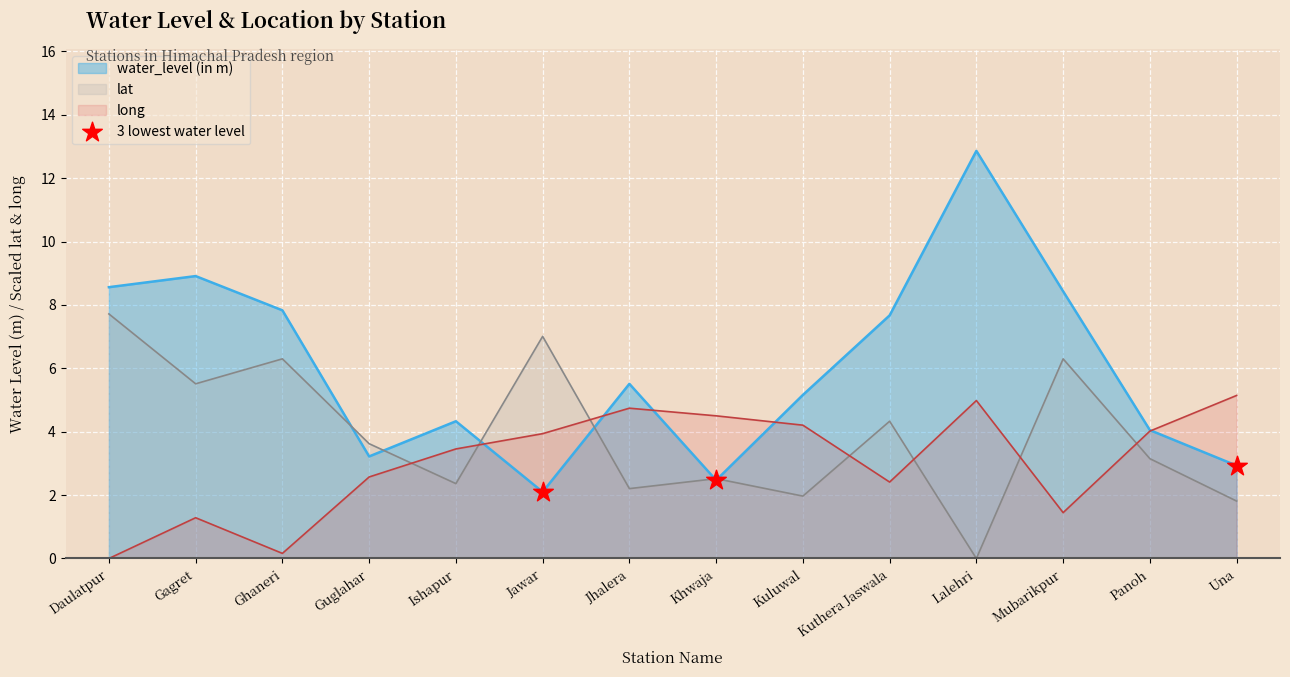

Which series has the widest spread of values?

water_level (in m)